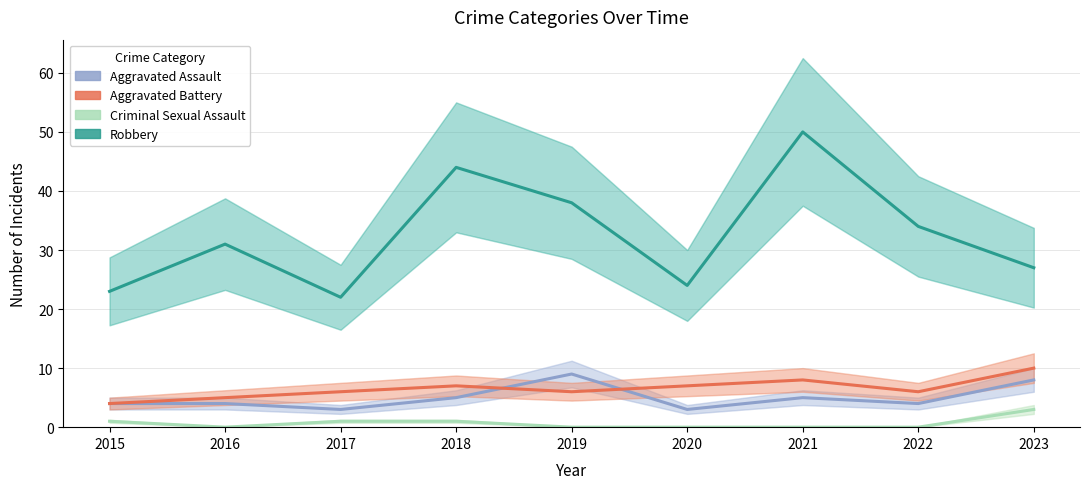

What are all the series names shown in the legend?

Aggravated Assault, Aggravated Battery, Criminal Sexual Assault, Robbery